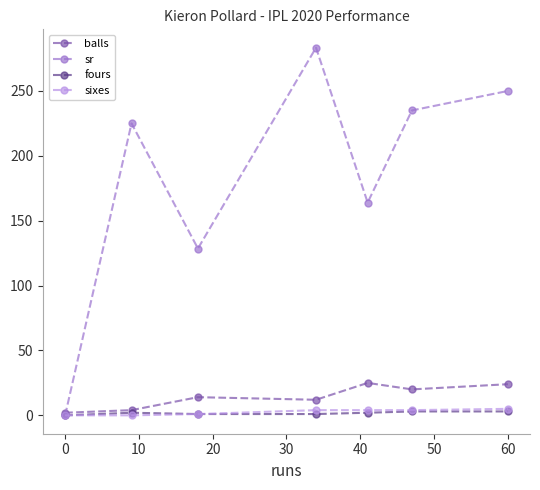

How many interior local valleys does the sr series have?

2